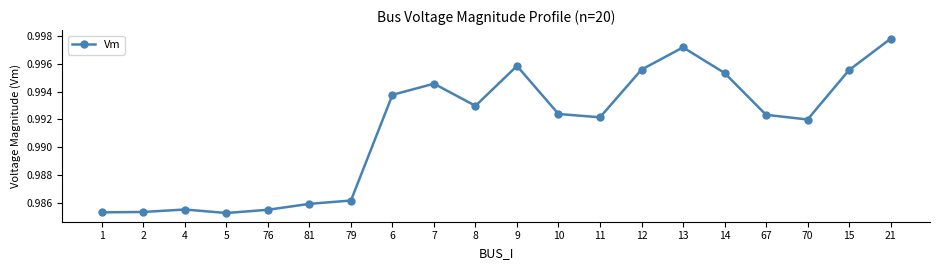

True or false: the data shows 1.3 at 15.

False